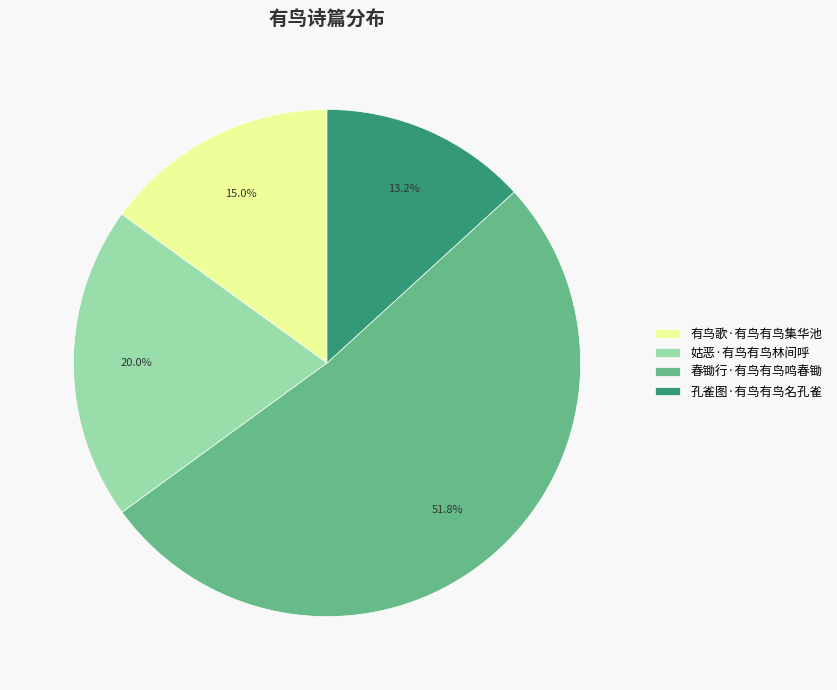

Is there any slice that represents more than half of the pie?

Yes